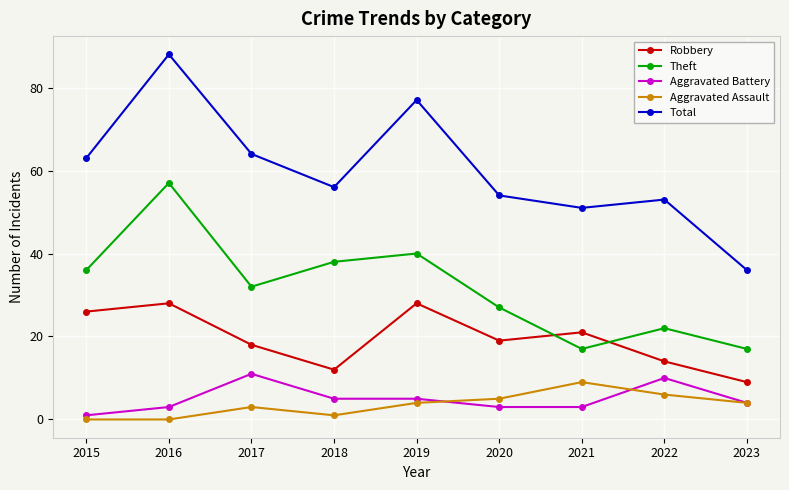

Reading left to right, what are all the values shown in this chart?

Robbery: 2015=26	2016=28	2017=18	2018=12	2019=28	2020=19	2021=21	2022=14	2023=9
Theft: 2015=36	2016=57	2017=32	2018=38	2019=40	2020=27	2021=17	2022=22	2023=17
Aggravated Battery: 2015=1	2016=3	2017=11	2018=5	2019=5	2020=3	2021=3	2022=10	2023=4
Aggravated Assault: 2015=0	2016=0	2017=3	2018=1	2019=4	2020=5	2021=9	2022=6	2023=4
Total: 2015=63	2016=88	2017=64	2018=56	2019=77	2020=54	2021=51	2022=53	2023=36